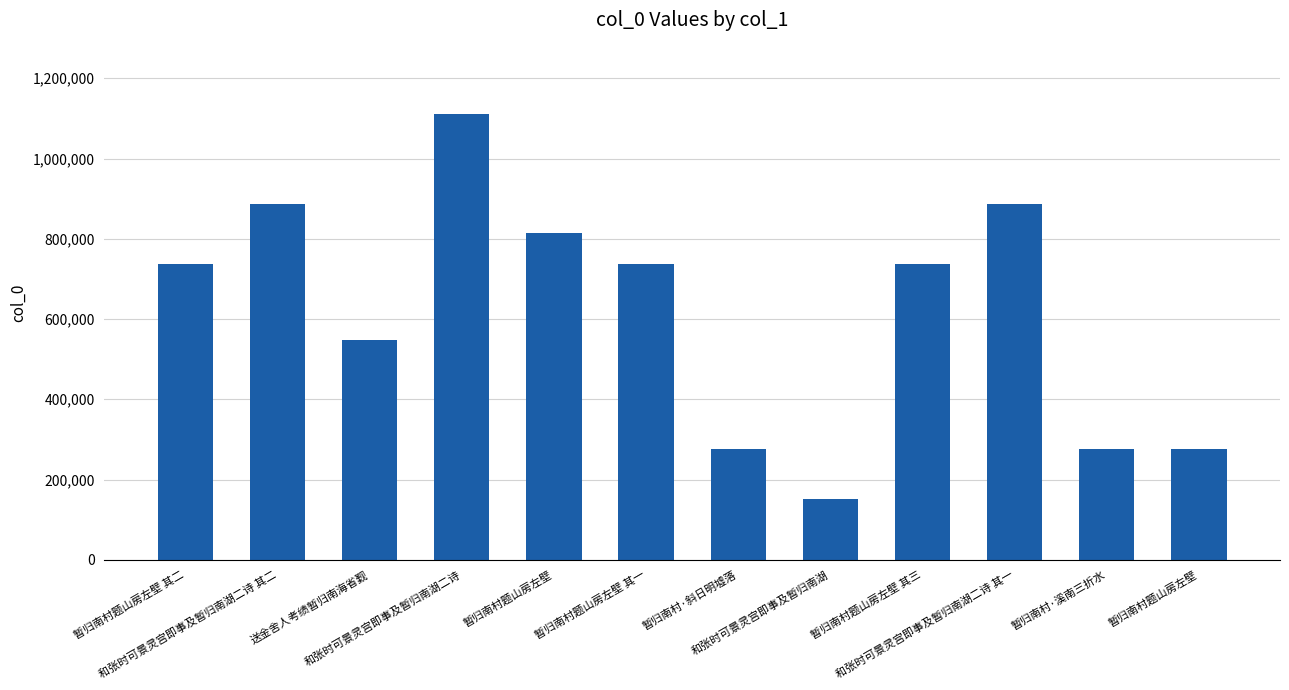

How many values are below 735967?

6